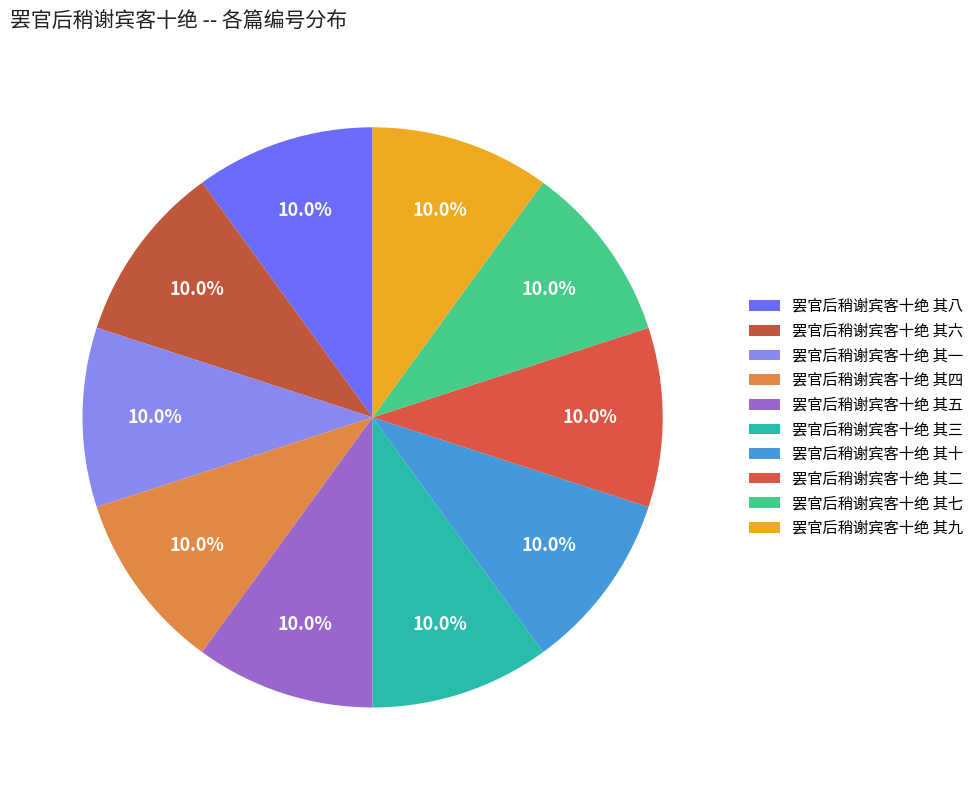

To the nearest percent, what portion does 罢官后稍谢宾客十绝 其四 represent?

10%